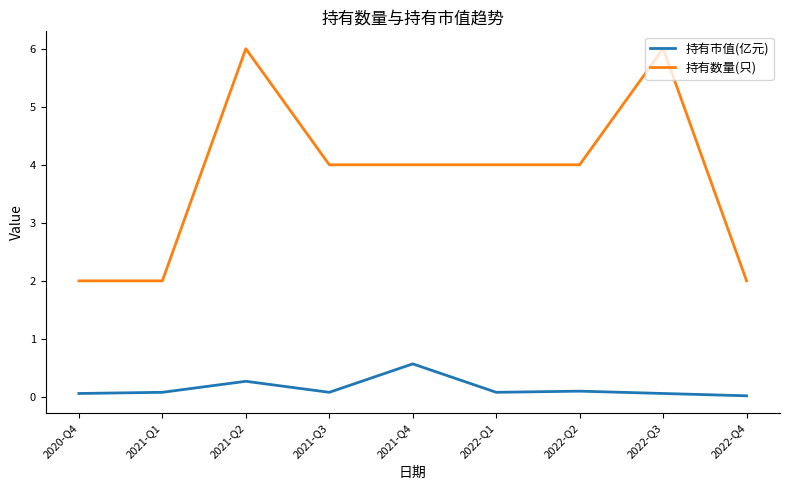

What is the spread (max minus min) of values at 2021-Q1?

1.9